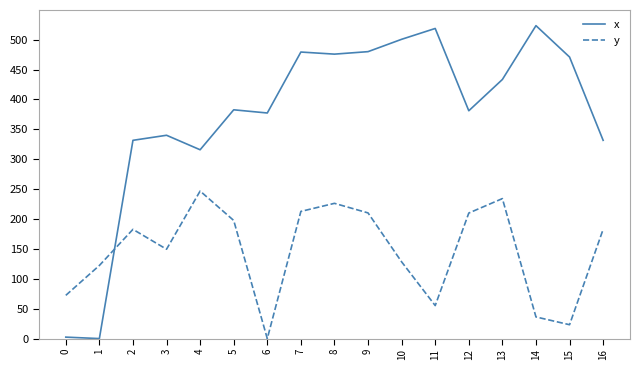

Which series has the largest total across all categories?

x